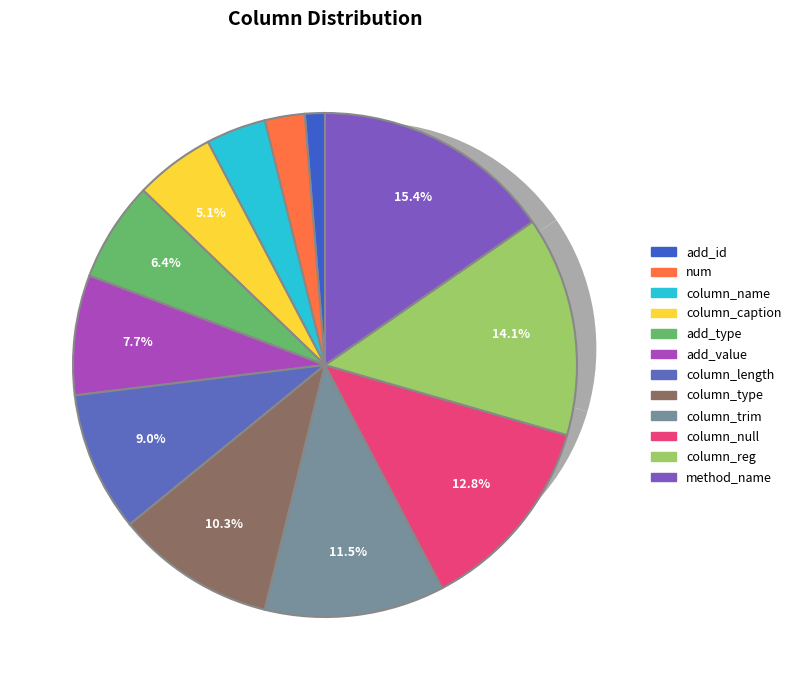

Do column_type and method_name together represent more than half of the pie?

No